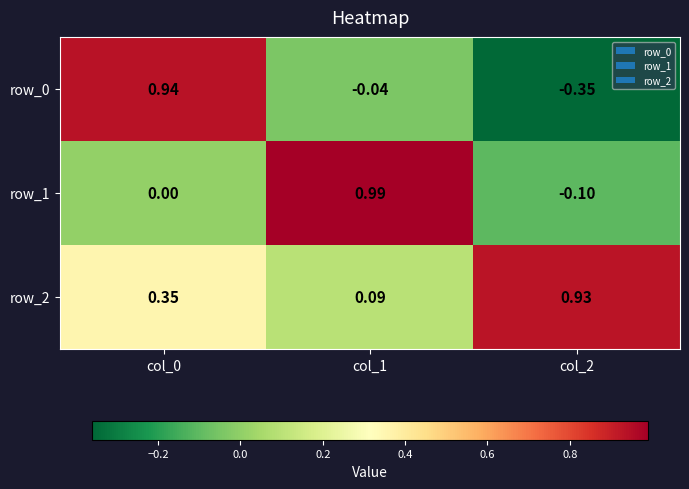

How many distinct data groups are displayed?

3